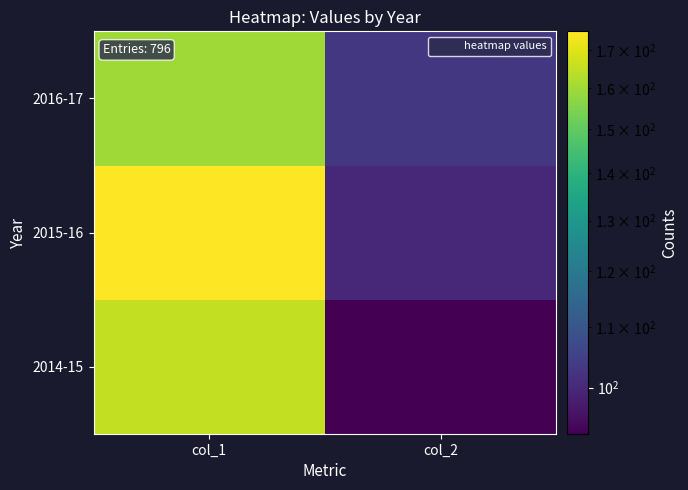

Reading left to right, extract all data points from this chart.

2014-15: col_1=165	col_2=93
2015-16: col_1=175	col_2=100
2016-17: col_1=160	col_2=103